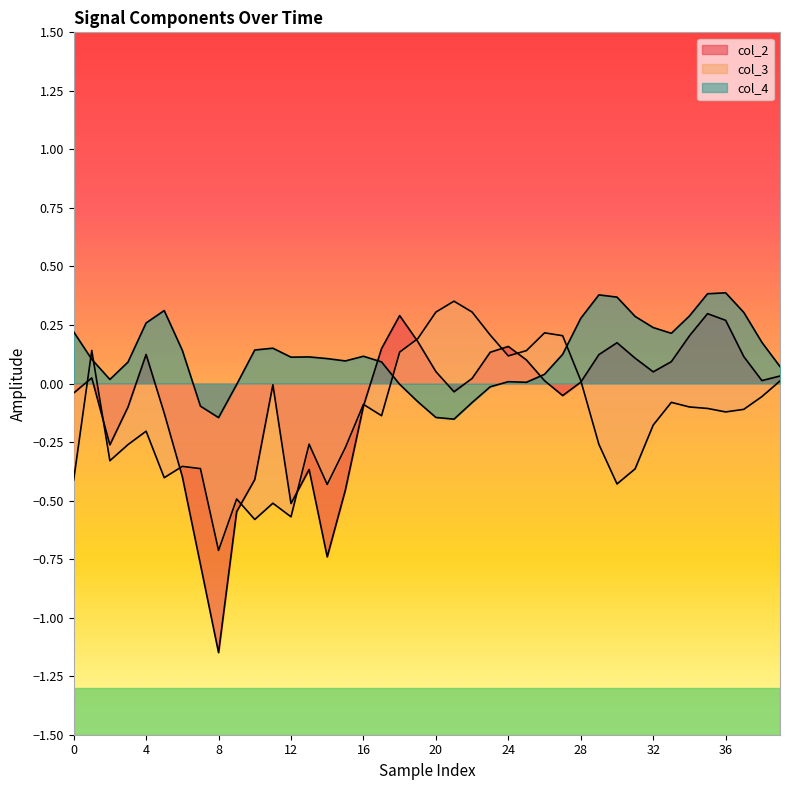

True or false: col_3 has a value of -0.1 at 34.

True